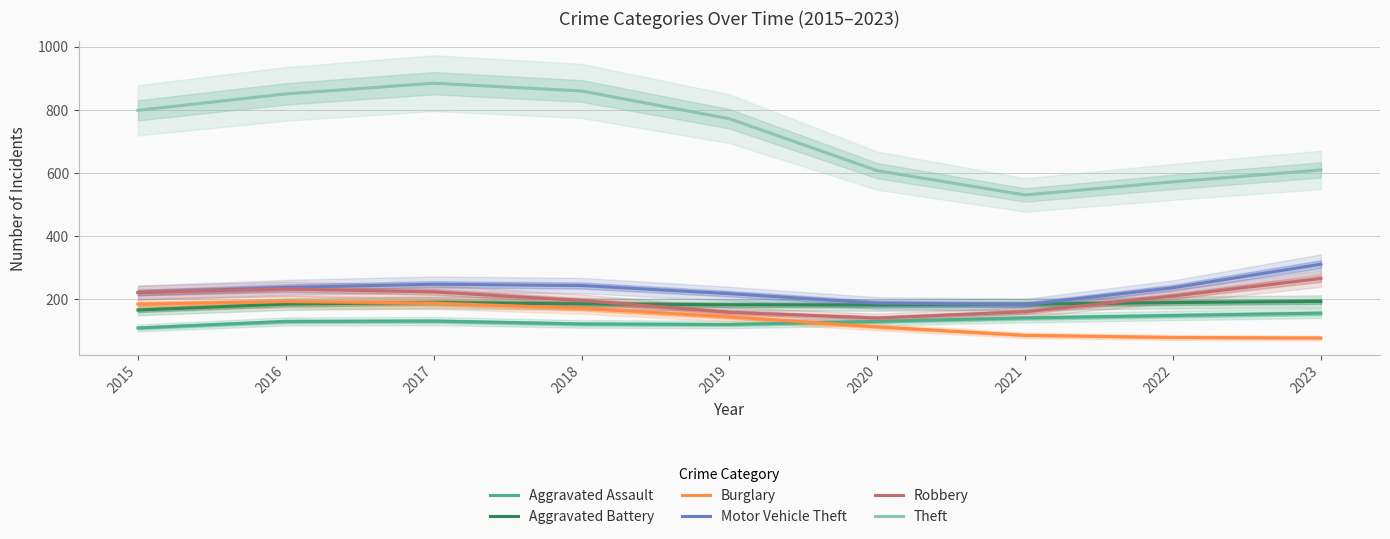

Reading left to right, what are all the values shown in this chart?

Aggravated Assault: 108.6	129.2	130.5	121.2	119.5	129.5	140.1	148.0	155.4
Aggravated Battery: 165.3	184.1	189.3	184.8	182.0	181.2	183.6	189.0	192.7
Burglary: 184.0	191.9	187.5	170.6	143.6	112.0	85.3	78.5	76.7
Motor Vehicle Theft: 220.3	237.2	247.1	242.9	217.2	187.4	182.4	235.9	310.6
Robbery: 221.0	232.0	222.8	195.4	158.1	140.0	159.7	209.6	265.3
Theft: 798.2	850.2	884.1	859.4	771.5	606.9	530.0	571.5	609.2